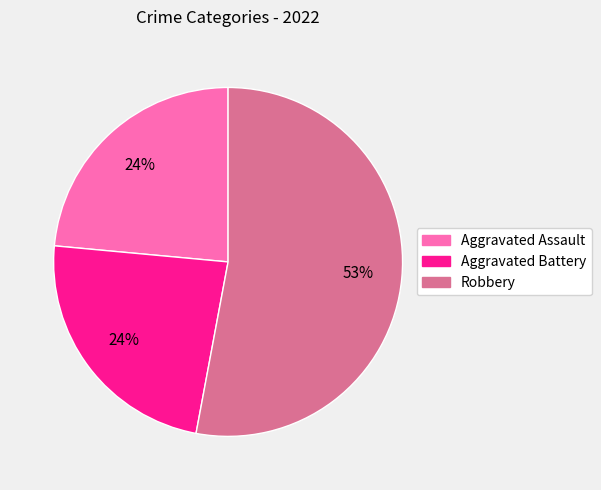

Which category has the biggest portion of the pie?

Robbery